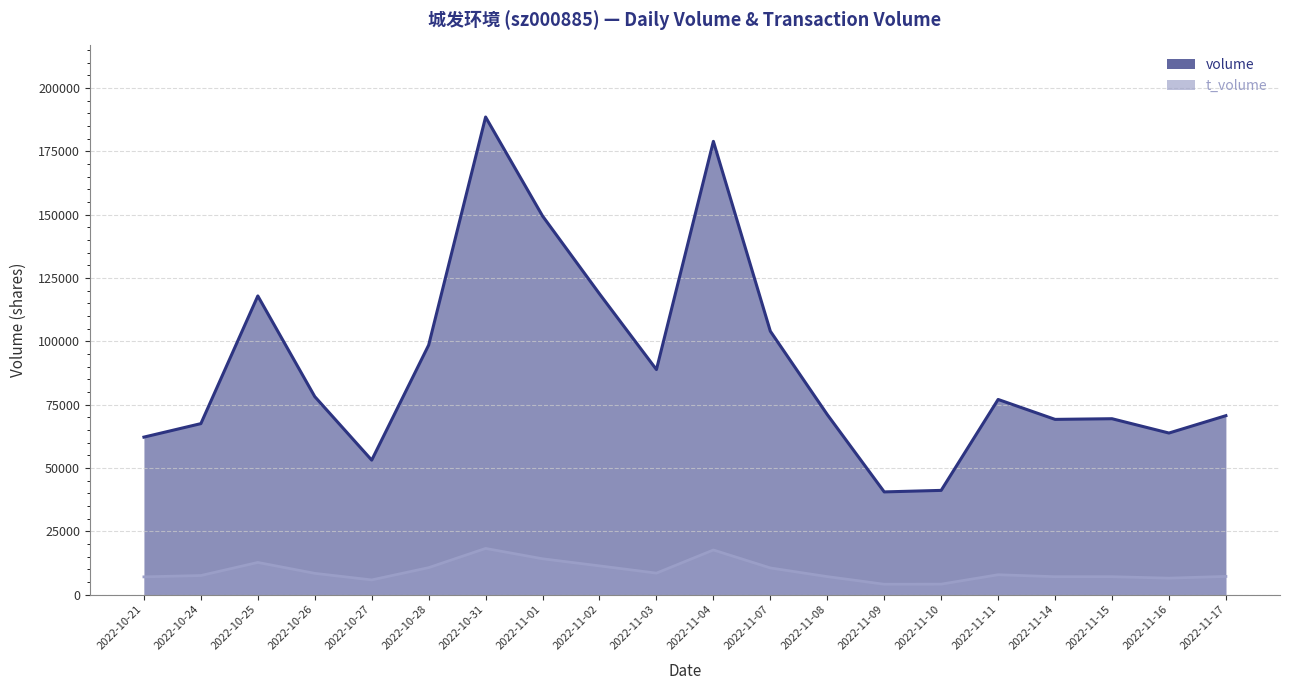

Rank the series by their maximum value, from lowest to highest.

t_volume_line, volume_line